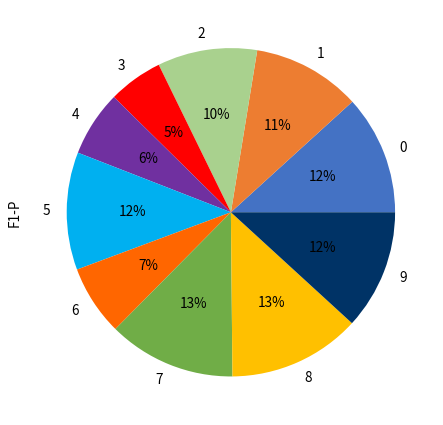

Between 1 and 7, which is larger?

7